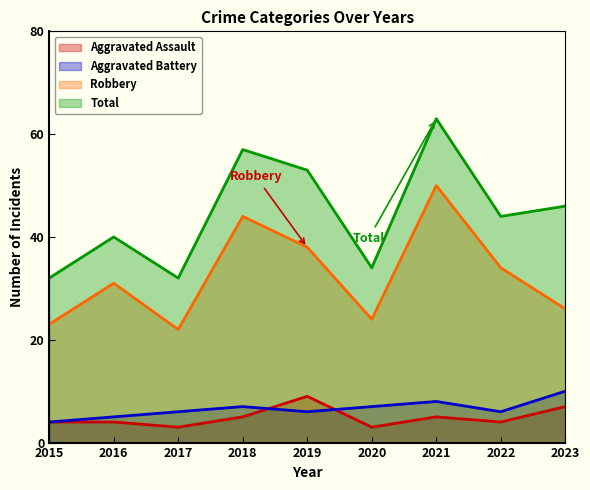

How many lines are shown in the chart?

4